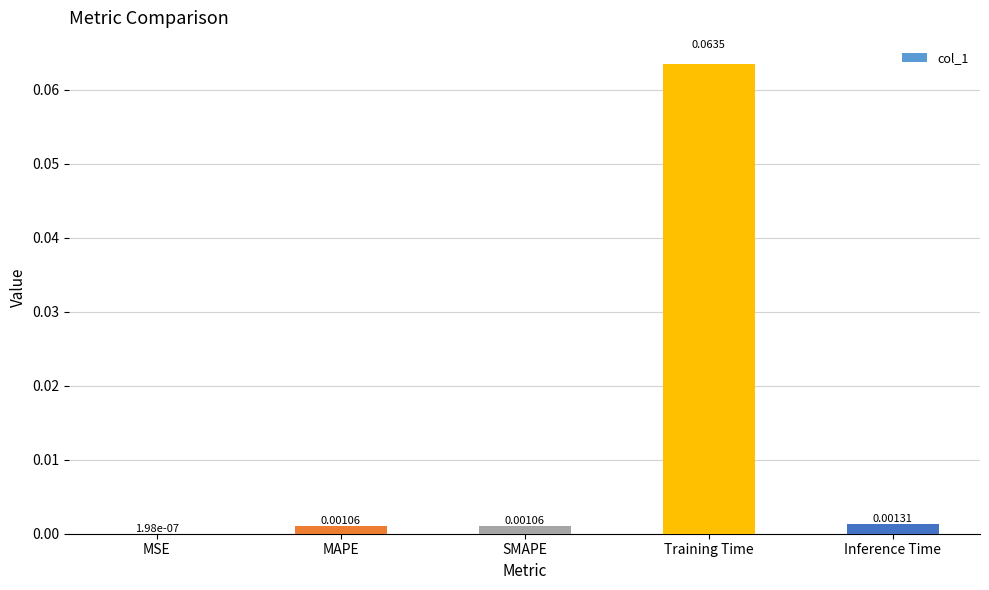

Between Inference Time and SMAPE, which is larger?

Inference Time